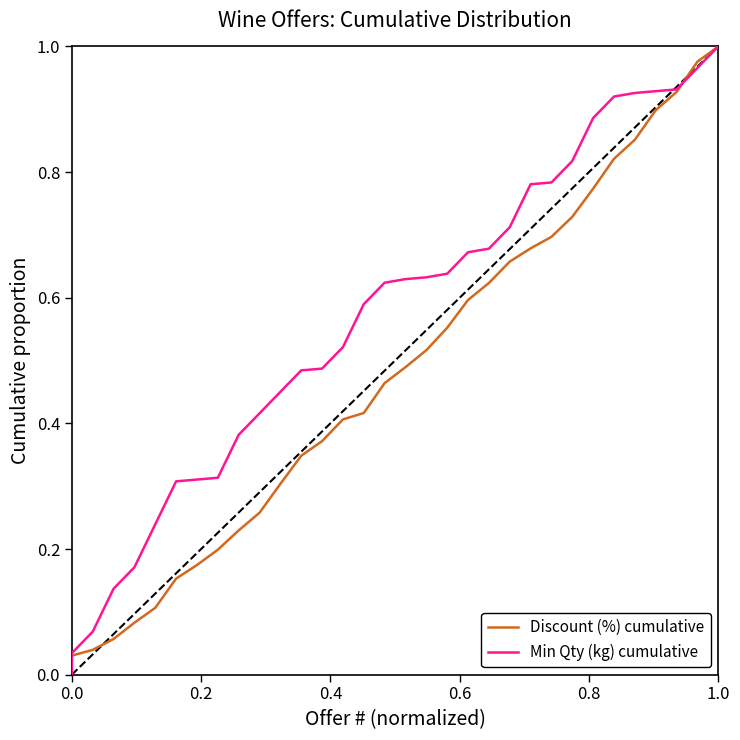

The value of Discount (%) cumulative at 6 is 0.2. True or false?

False